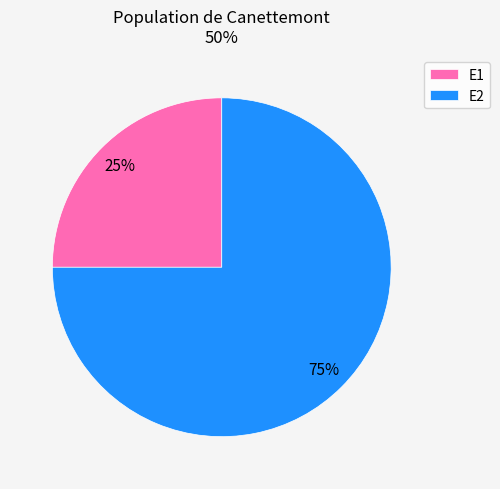

Rank the categories by value from highest to lowest.

E2, E1